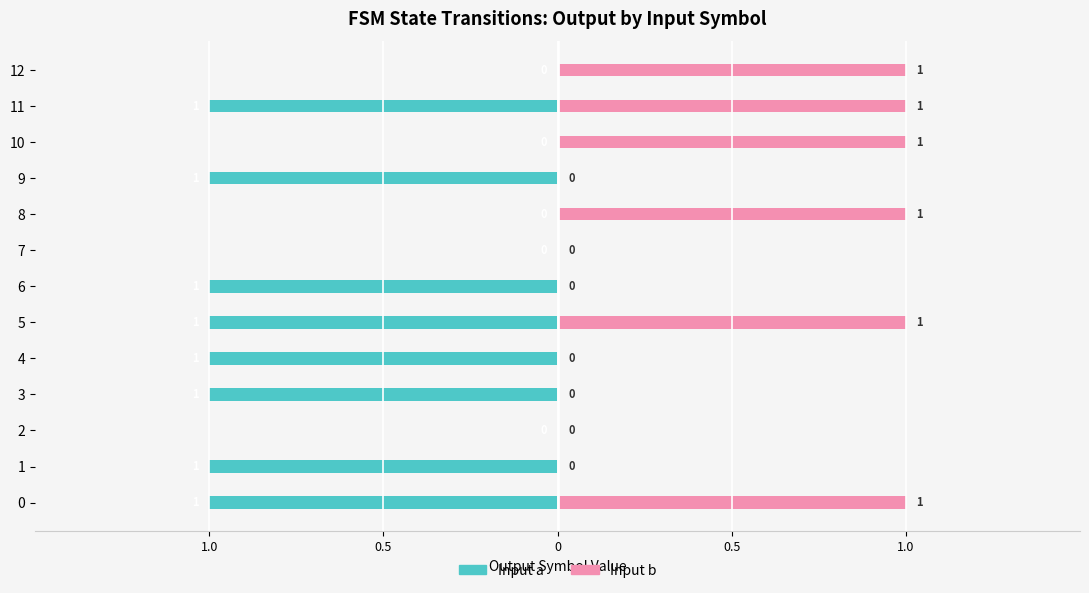

Between 6 and 11, which series saw the biggest shift?

Input b